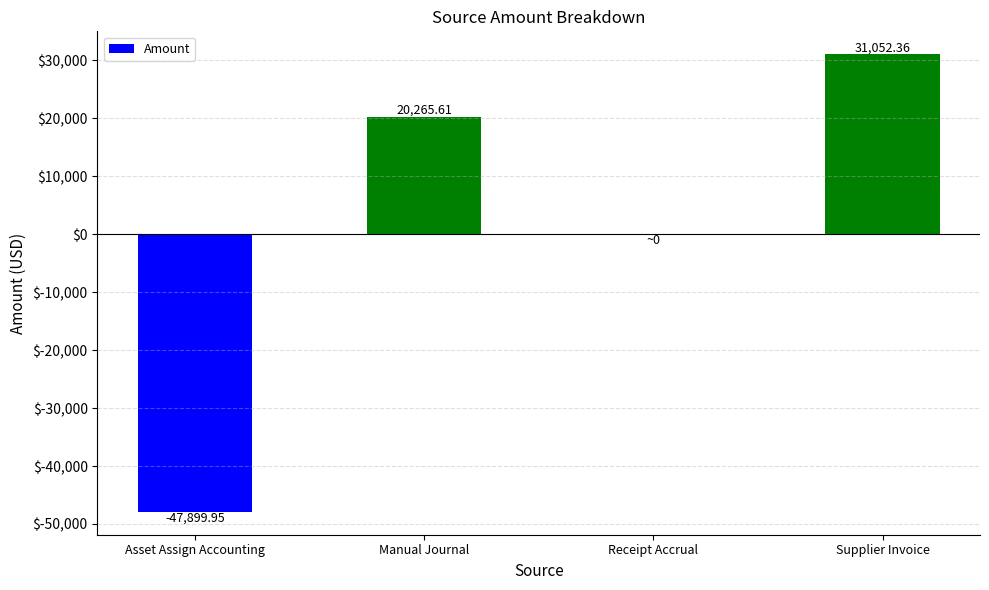

Which has a higher value, Manual Journal or Asset Assign Accounting?

Manual Journal